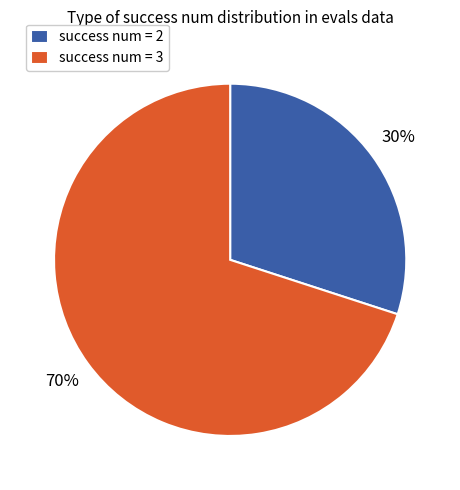

Which slice is the largest?

success num = 3